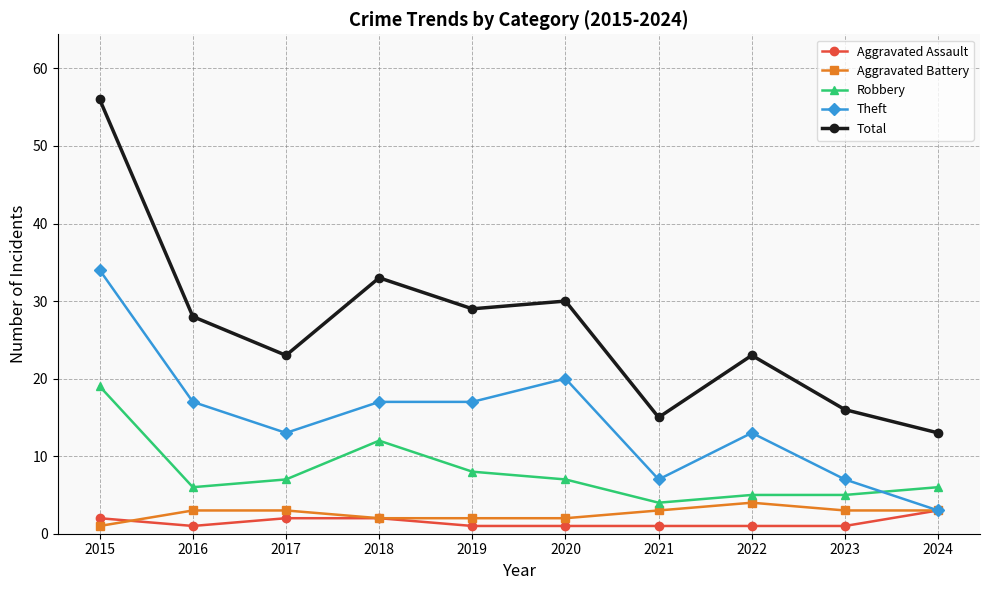

Read the Aggravated Assault value at 2024.

3